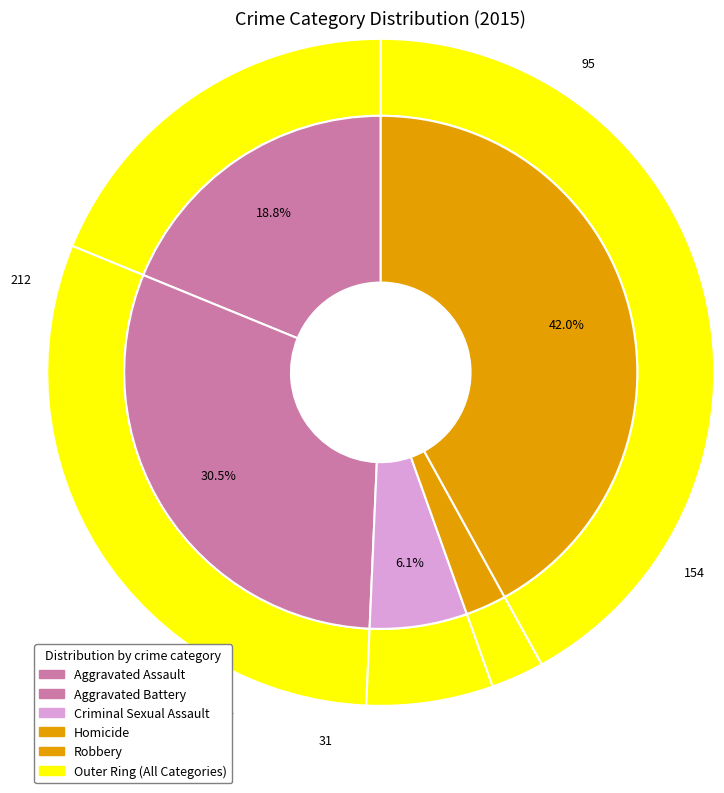

Is the sum of Criminal Sexual Assault and Homicide greater than half?

No